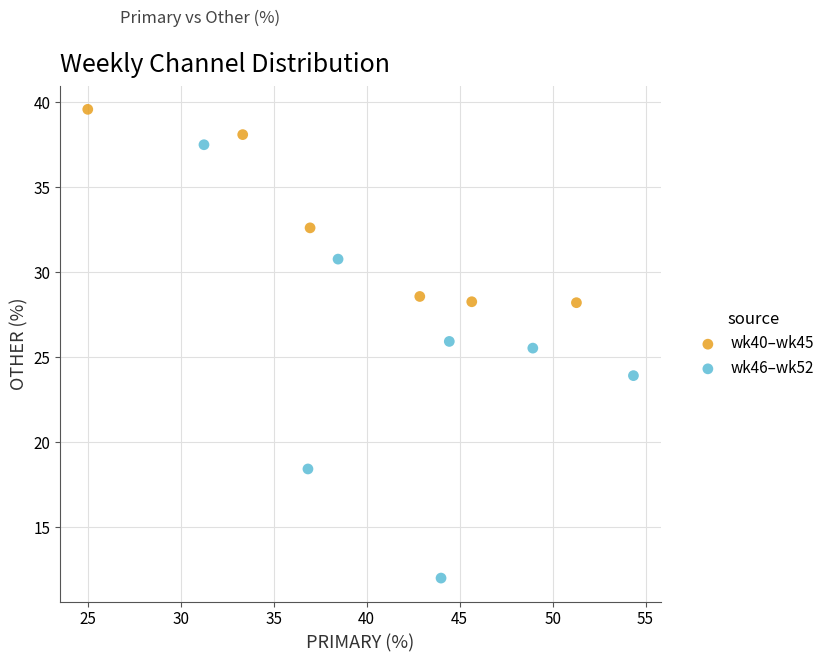

Which series reaches the minimum Y coordinate?

wk46–wk52